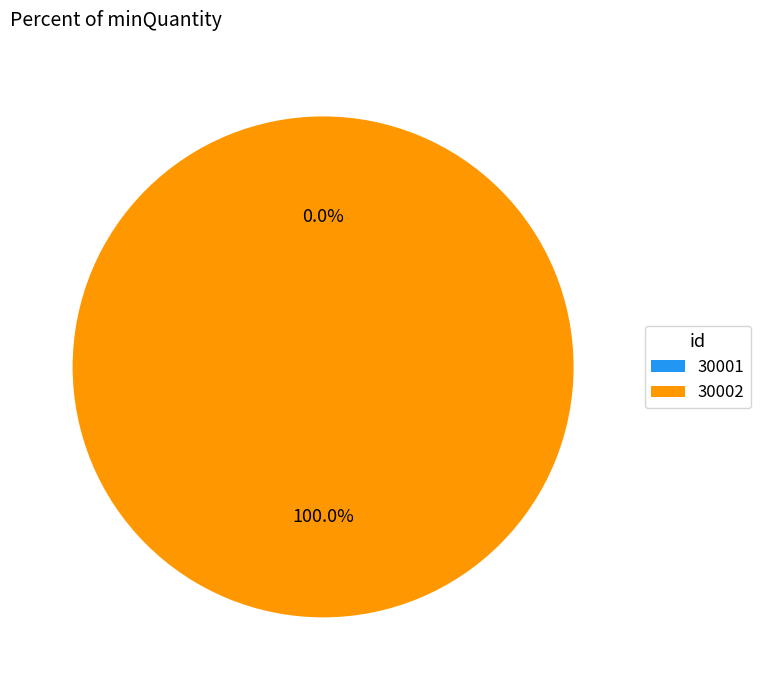

Rank the categories by value from lowest to highest.

30001, 30002